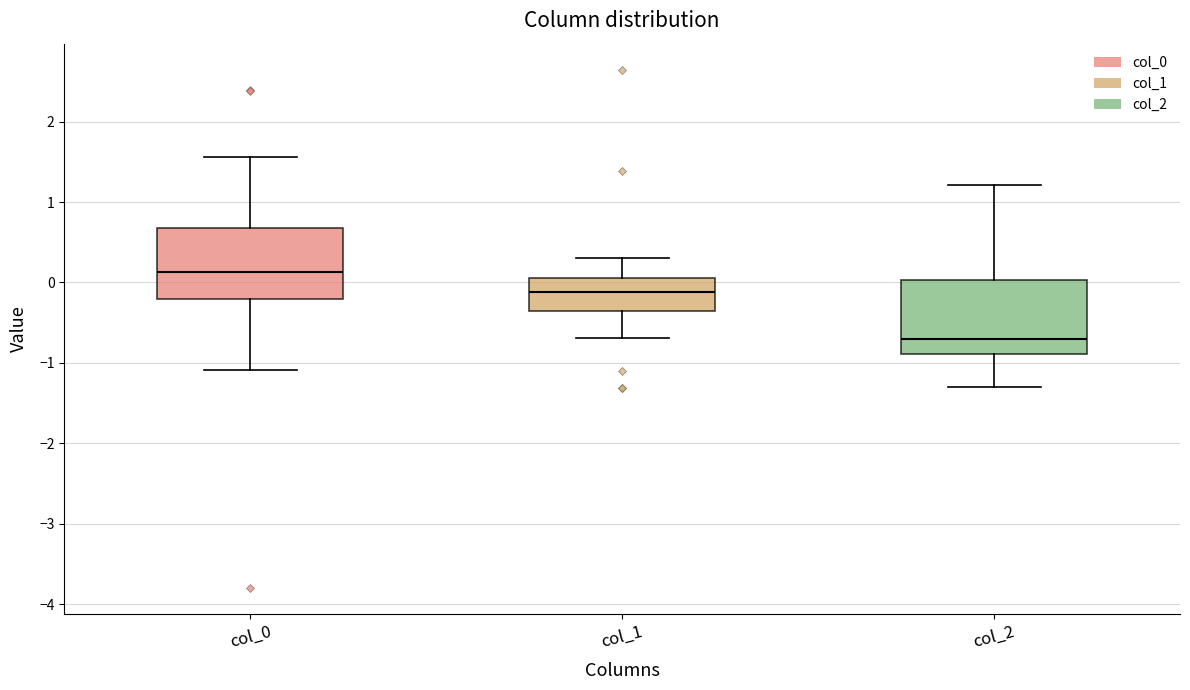

Where does the median line of the box for col_1 sit on the y-axis? The values are not printed on the chart, so give them approximately, as read against the axis.

-0.1